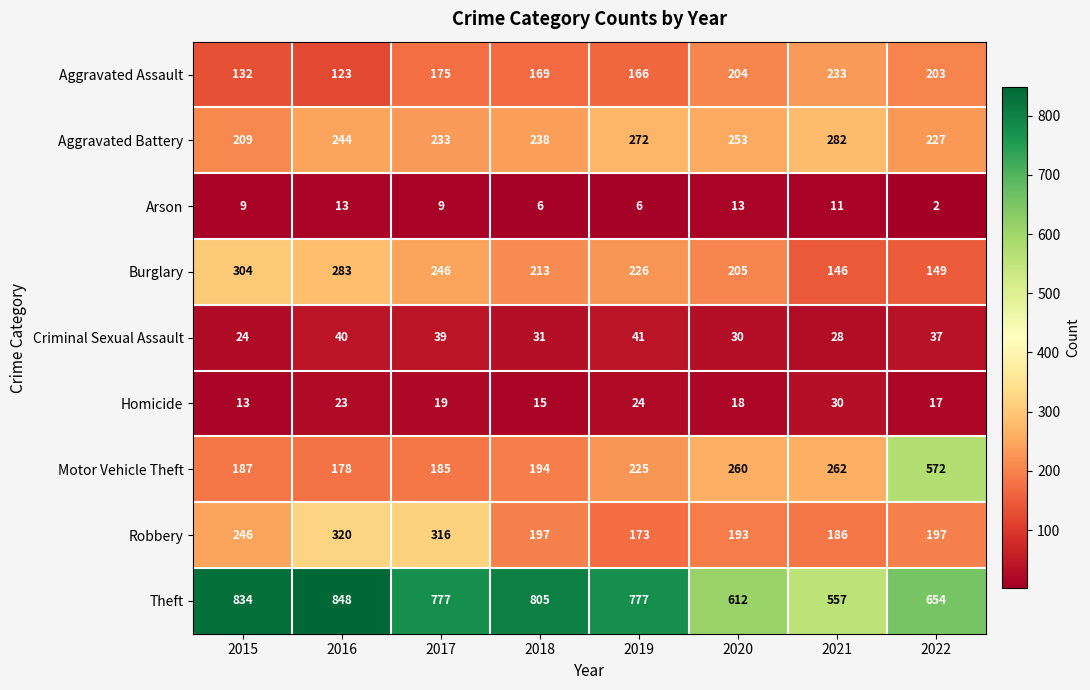

What is the sum of the Aggravated Battery values at 2015 and 2022?

436